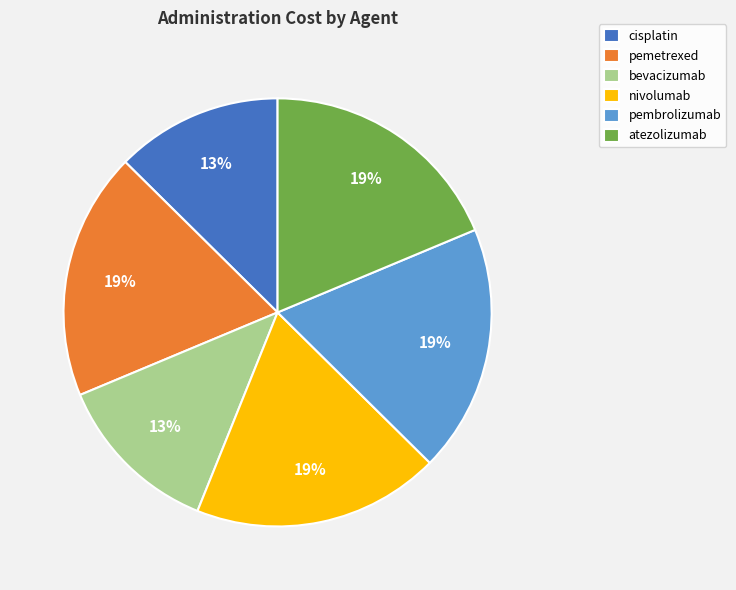

Is atezolizumab the majority of the pie?

No